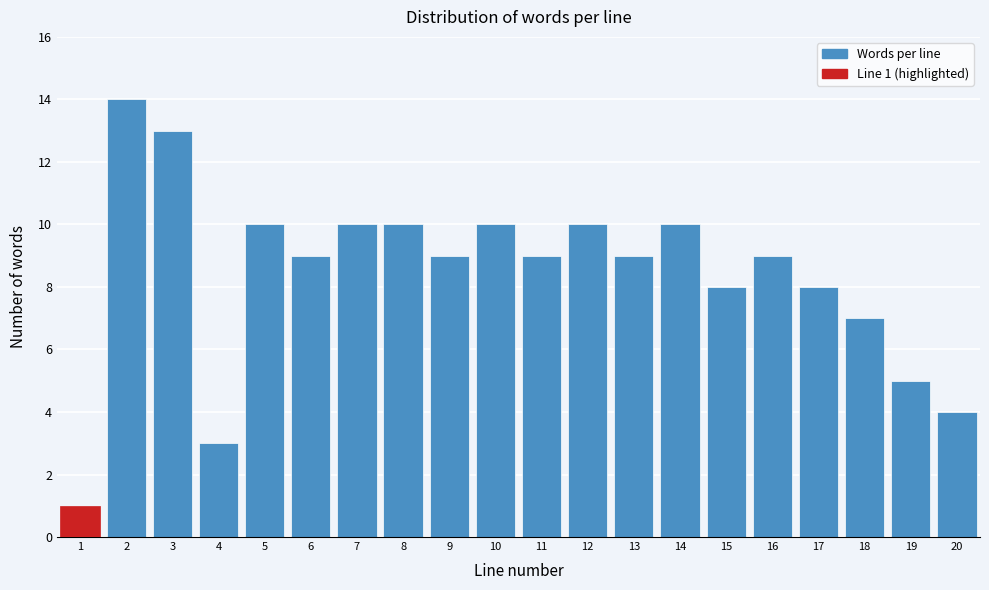

Reading right to left, what are all the values shown in this chart?

20=4	19=5	18=7	17=8	16=9	15=8	14=10	13=9	12=10	11=9	10=10	9=9	8=10	7=10	6=9	5=10	4=3	3=13	2=14	1=1